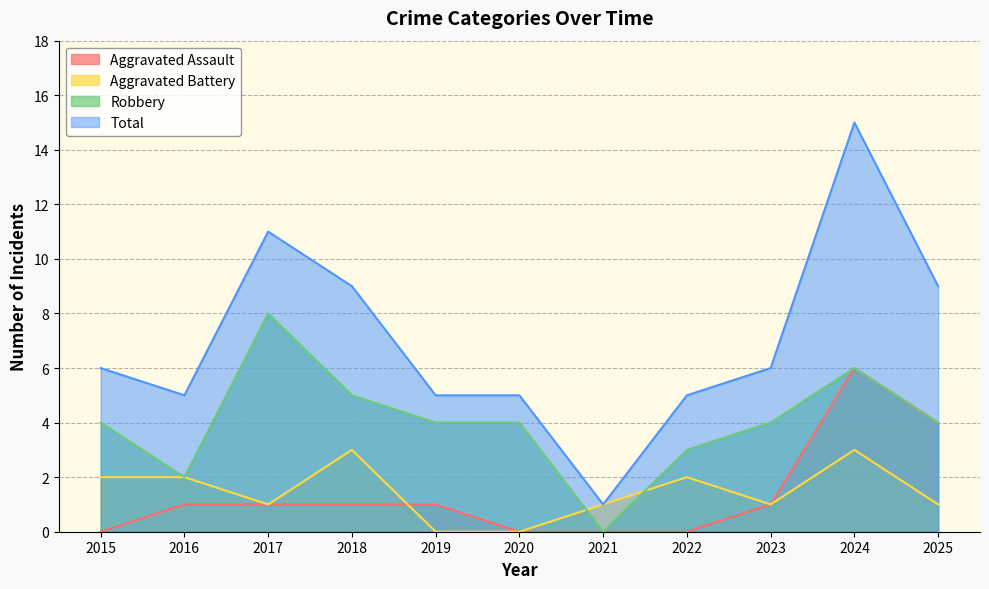

What is the value of the Total point at the 4th from the left?

9